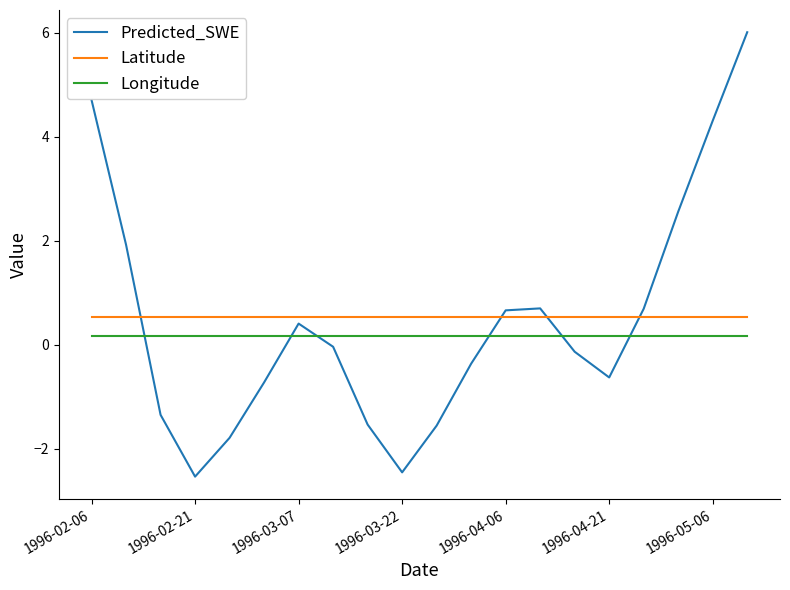

Which series has the widest spread of values?

Predicted_SWE